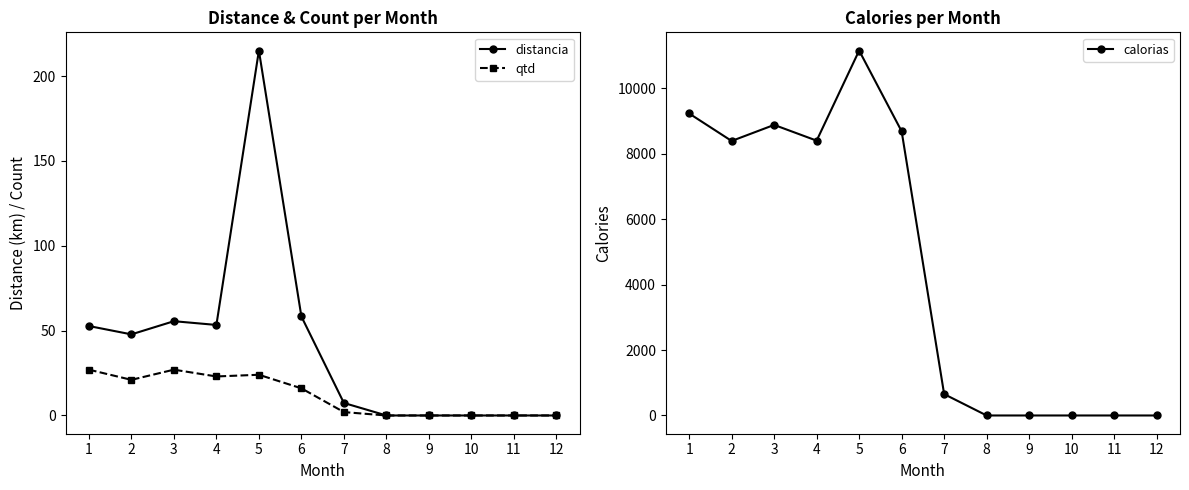

What is the difference between the highest and lowest values at 4?

8378.0